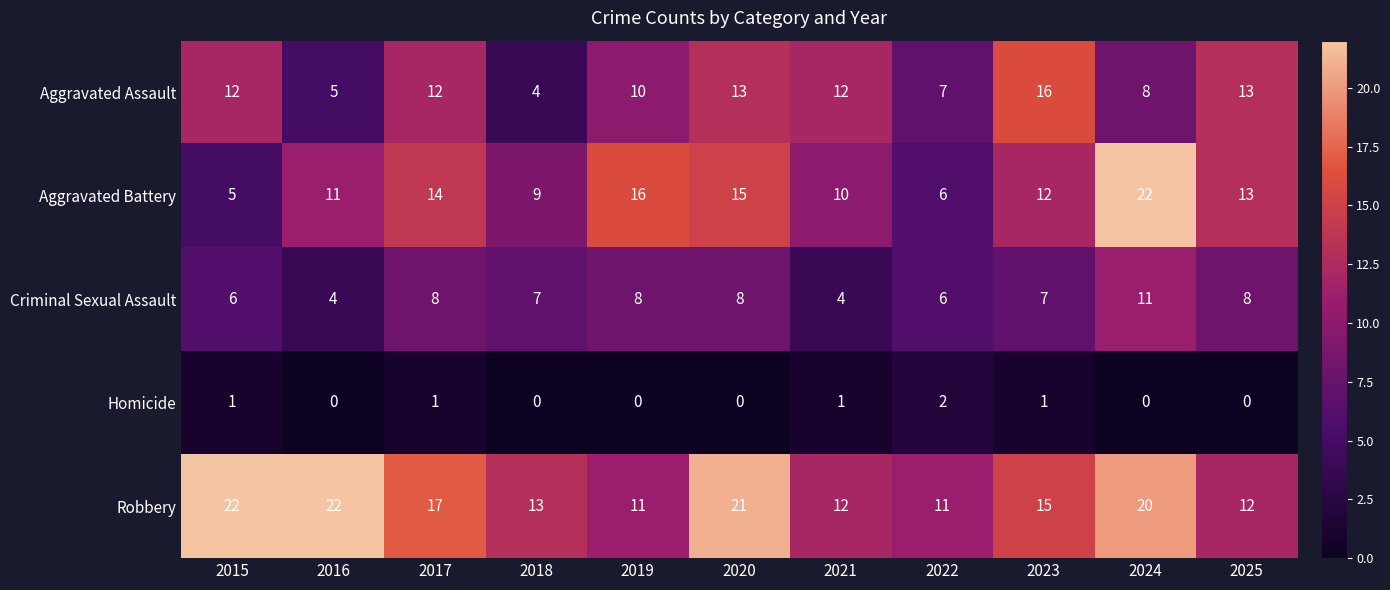

What is the sum of all Homicide values?

6